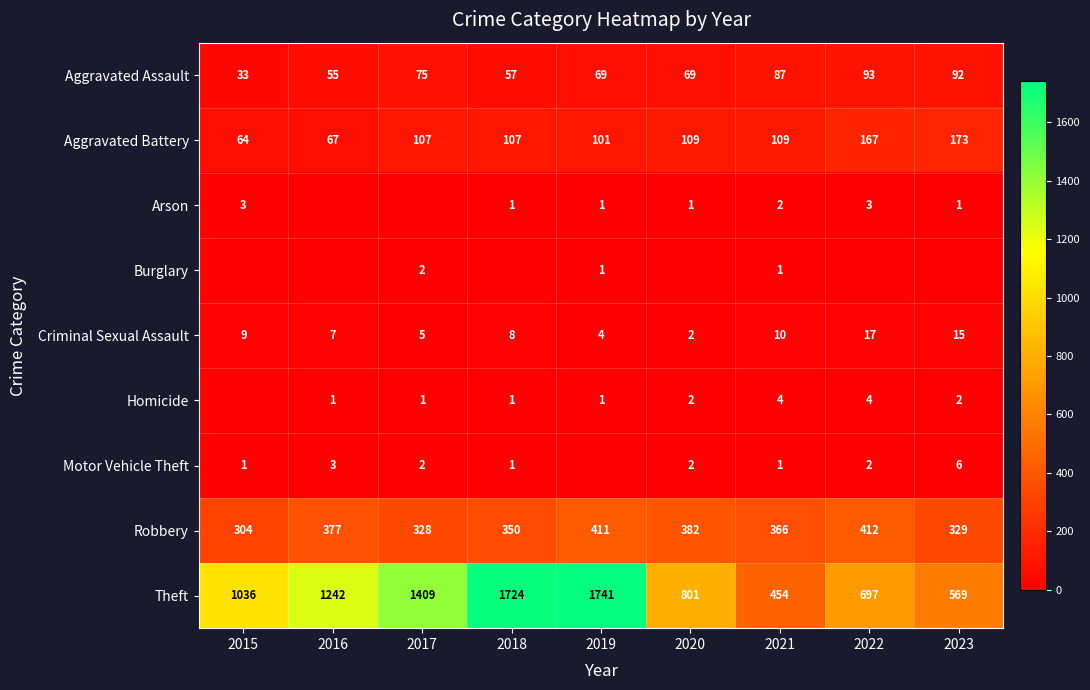

What is the sum of the Theft values at 2016 and 2020?

2043